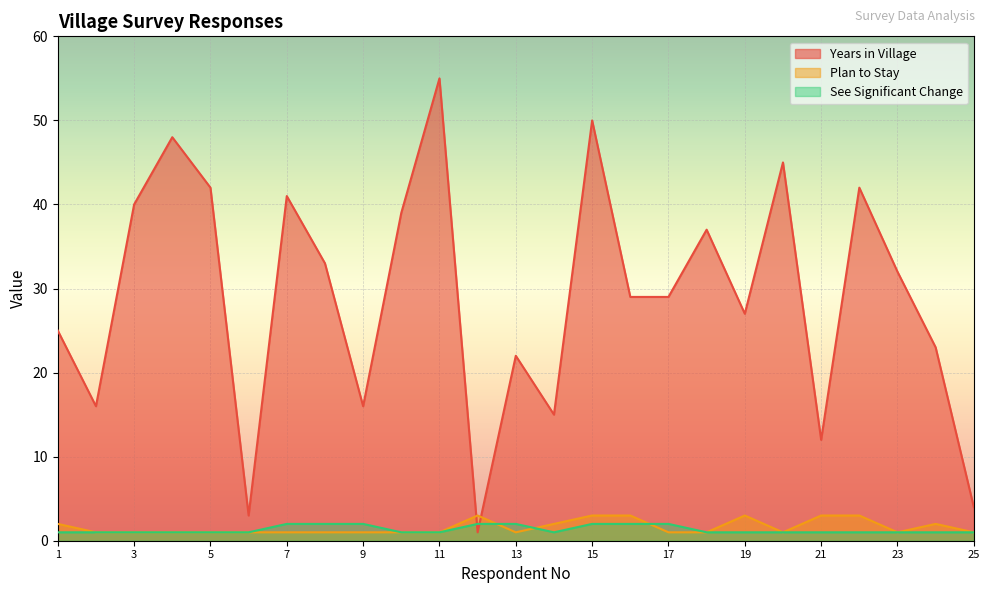

At which category does the chart reach its peak across all series?

11